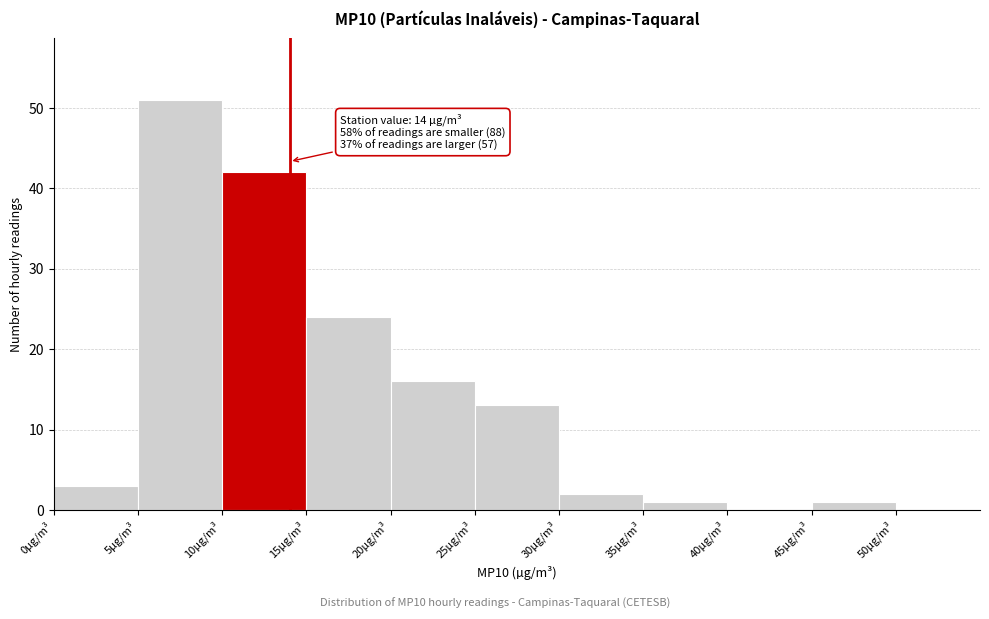

Over which range of the x-axis is the bar tallest?

5 to 10